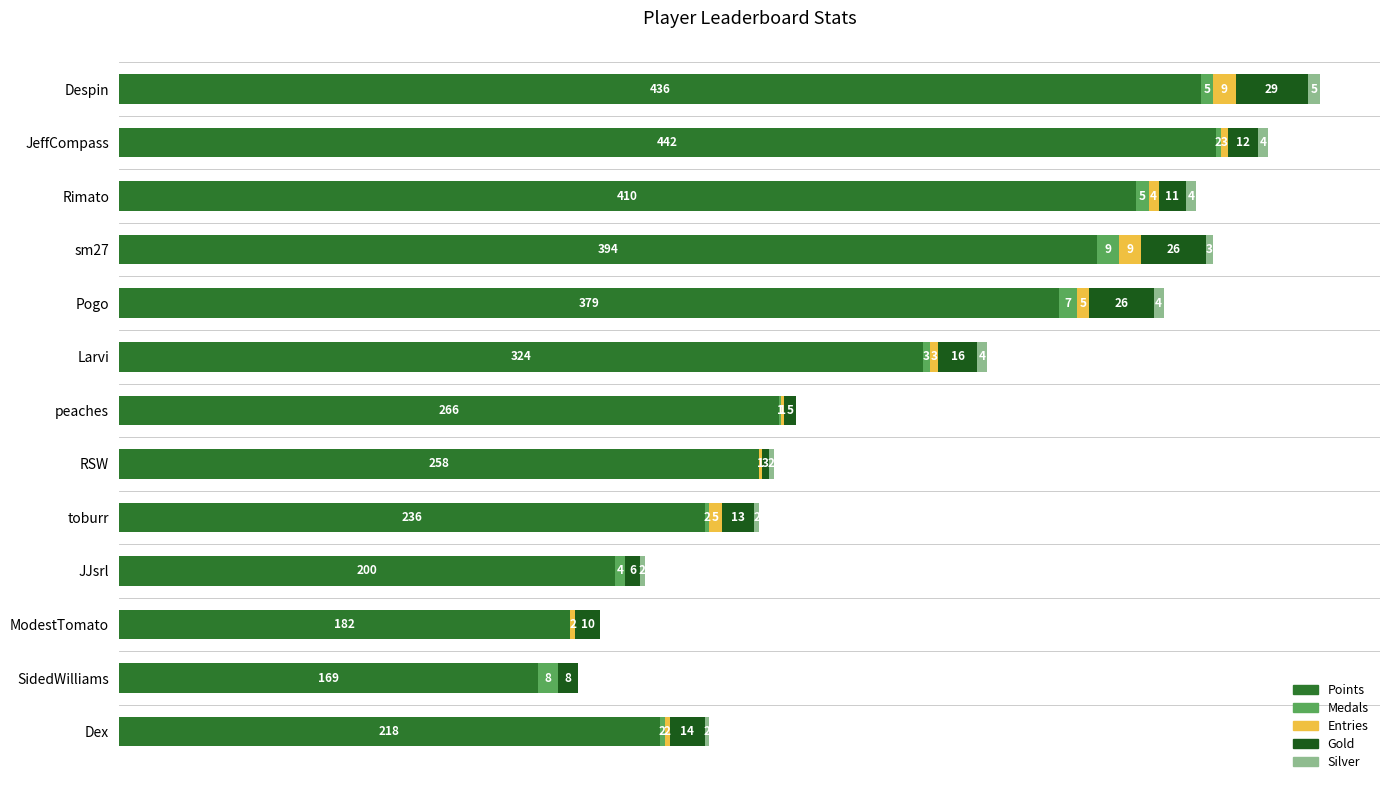

At which category is the sum across all series the highest?

Despin